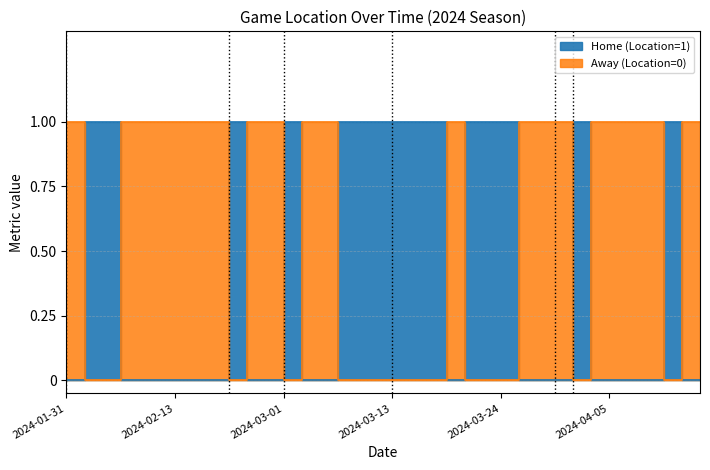

True or false: Away (Location=0) has a value of 1 at 2024-04-05.

False